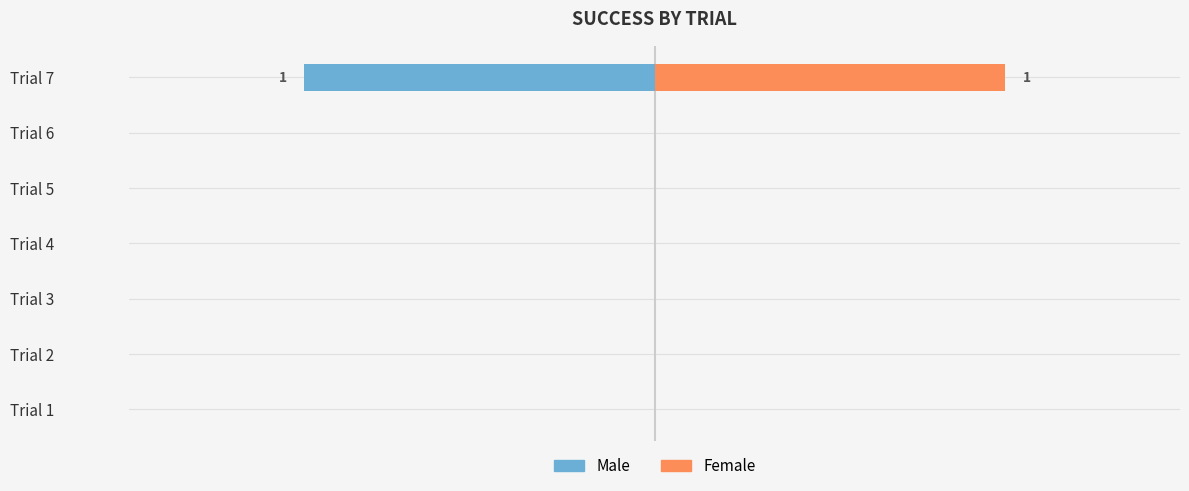

The Female series shows 1 at Trial 6. True or false?

False